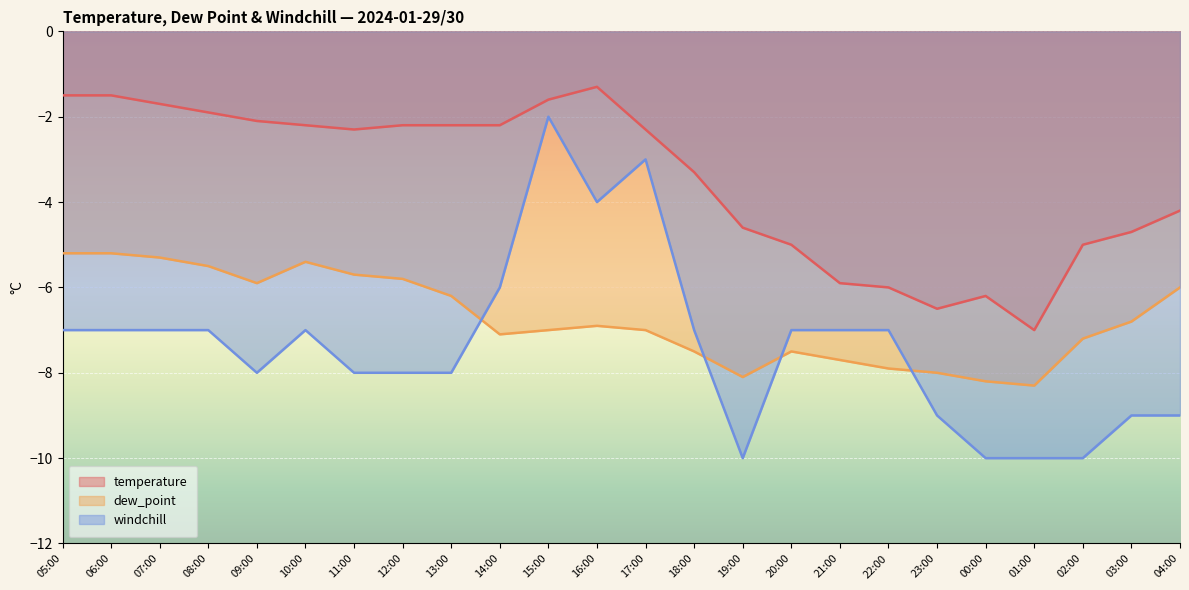

At which label is temperature closest to -4?

04:00